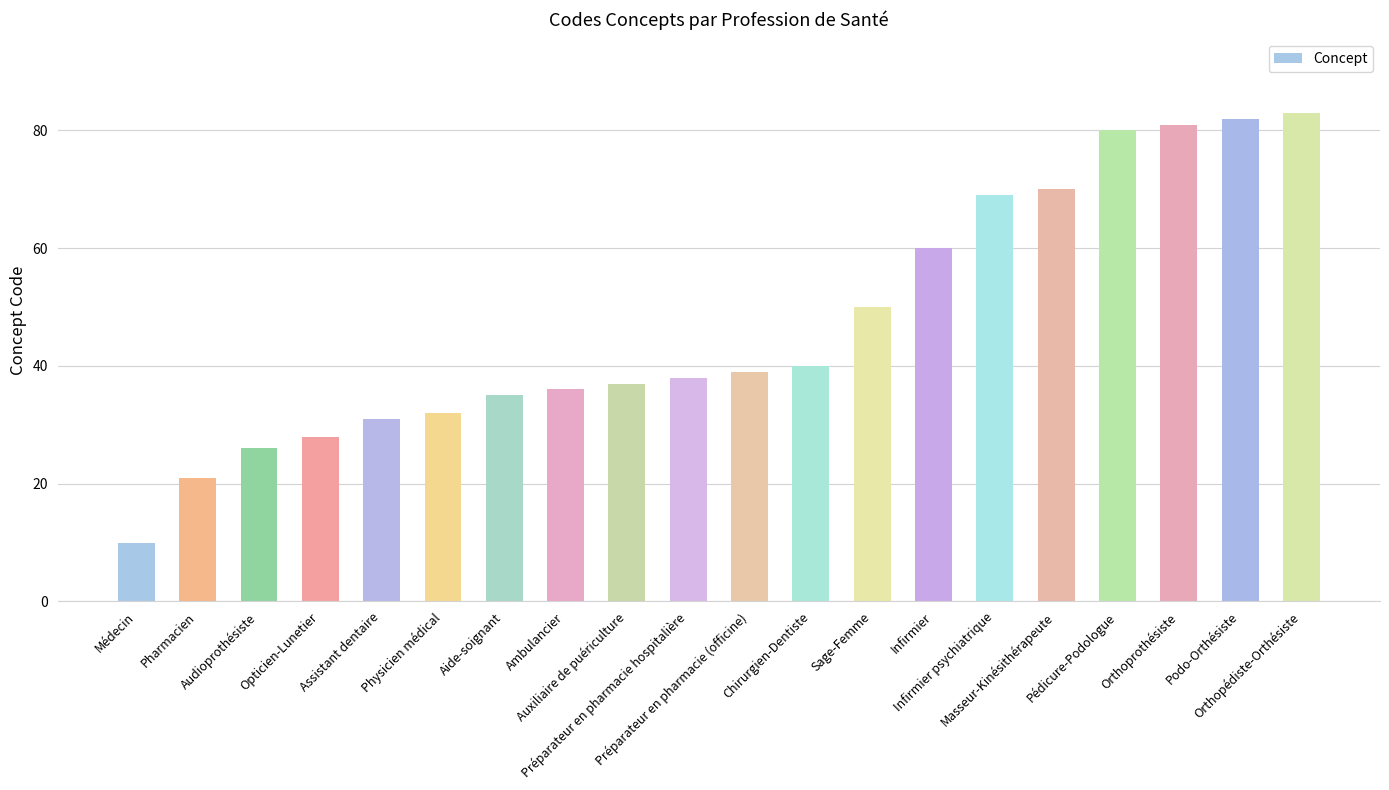

What is the difference between the values at Physicien médical and Infirmier?

28